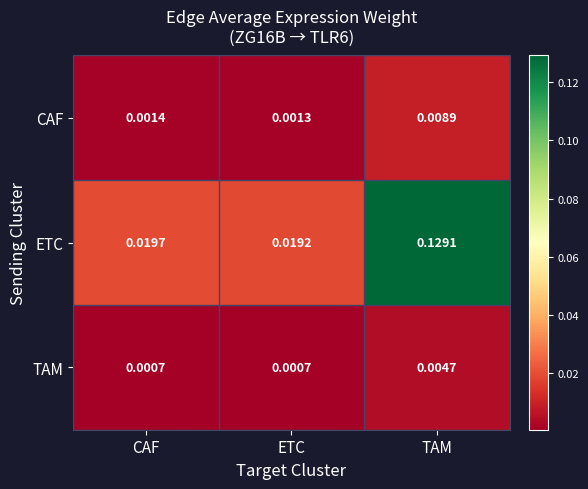

Which series has the largest total across all categories?

ETC